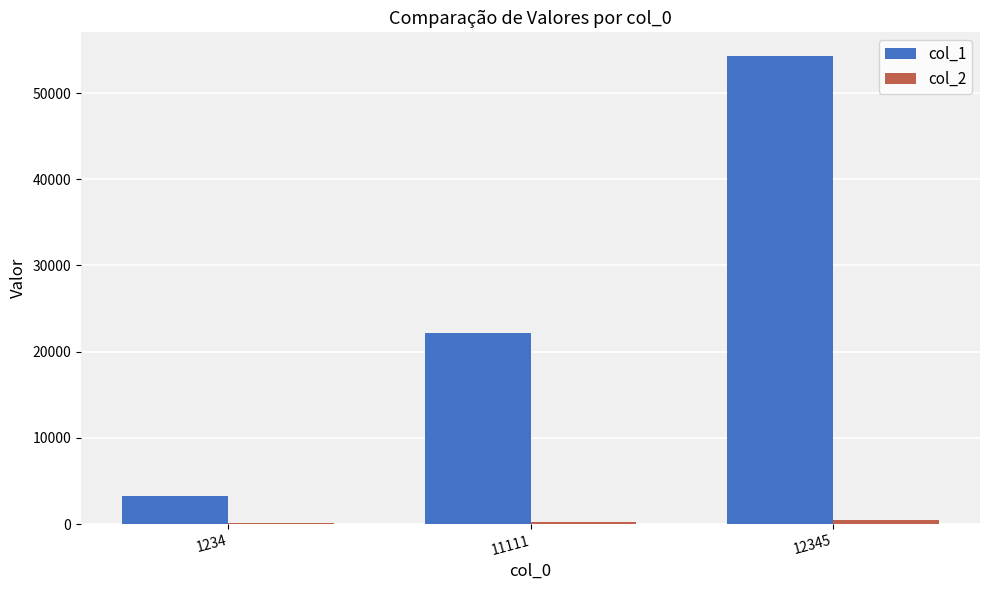

True or false: col_1 has a value of 22222 at 11111.

True